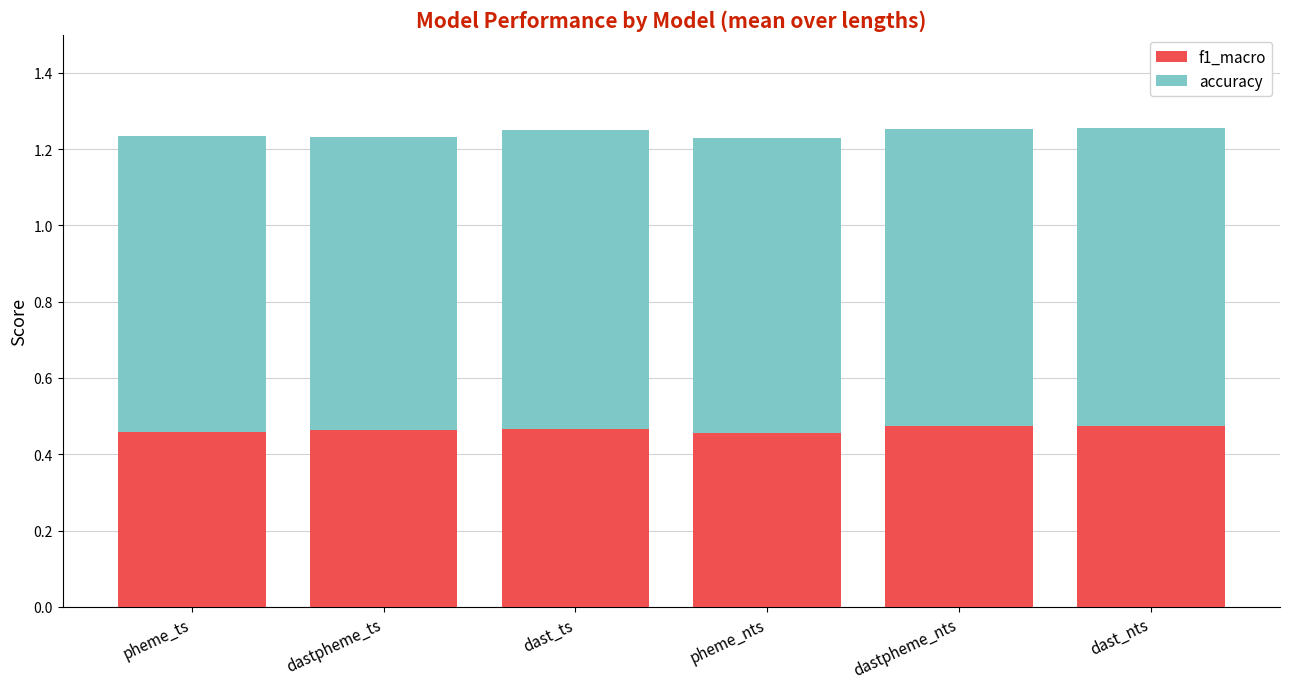

Is it true that f1_macro equals 0.7 at dastpheme_nts?

False